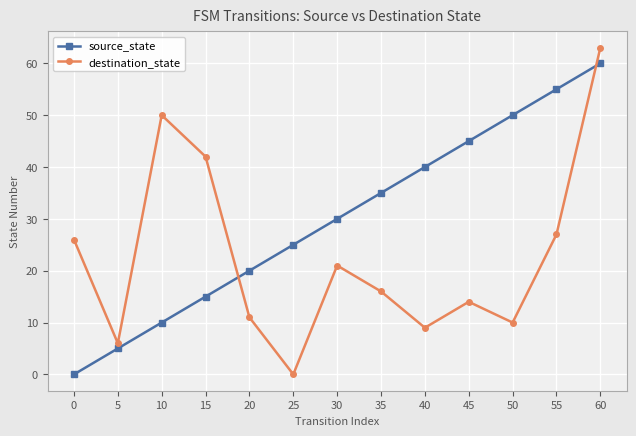

Where is source_state nearest to the value 30?

30